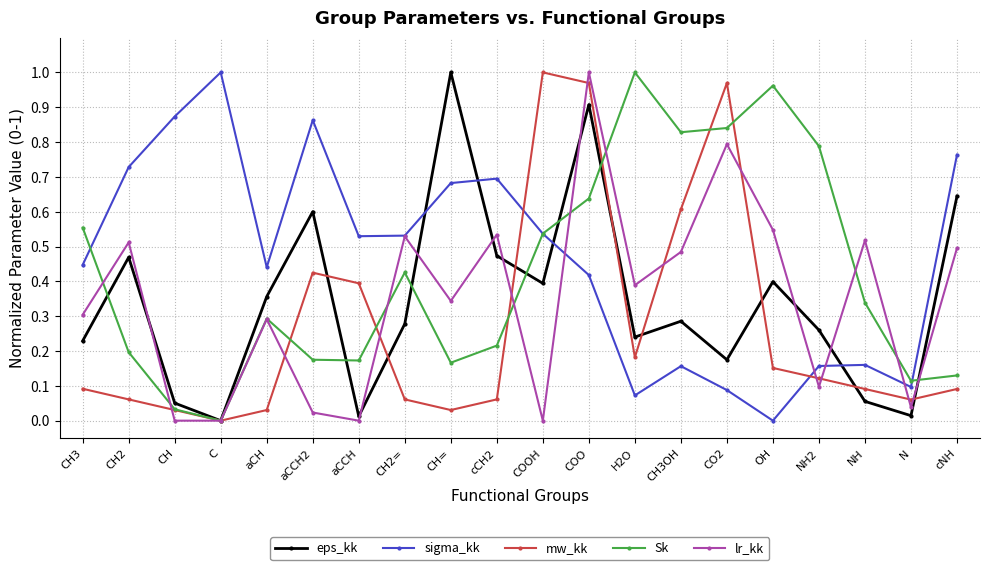

What is the label of the 16th point from the right?

aCH